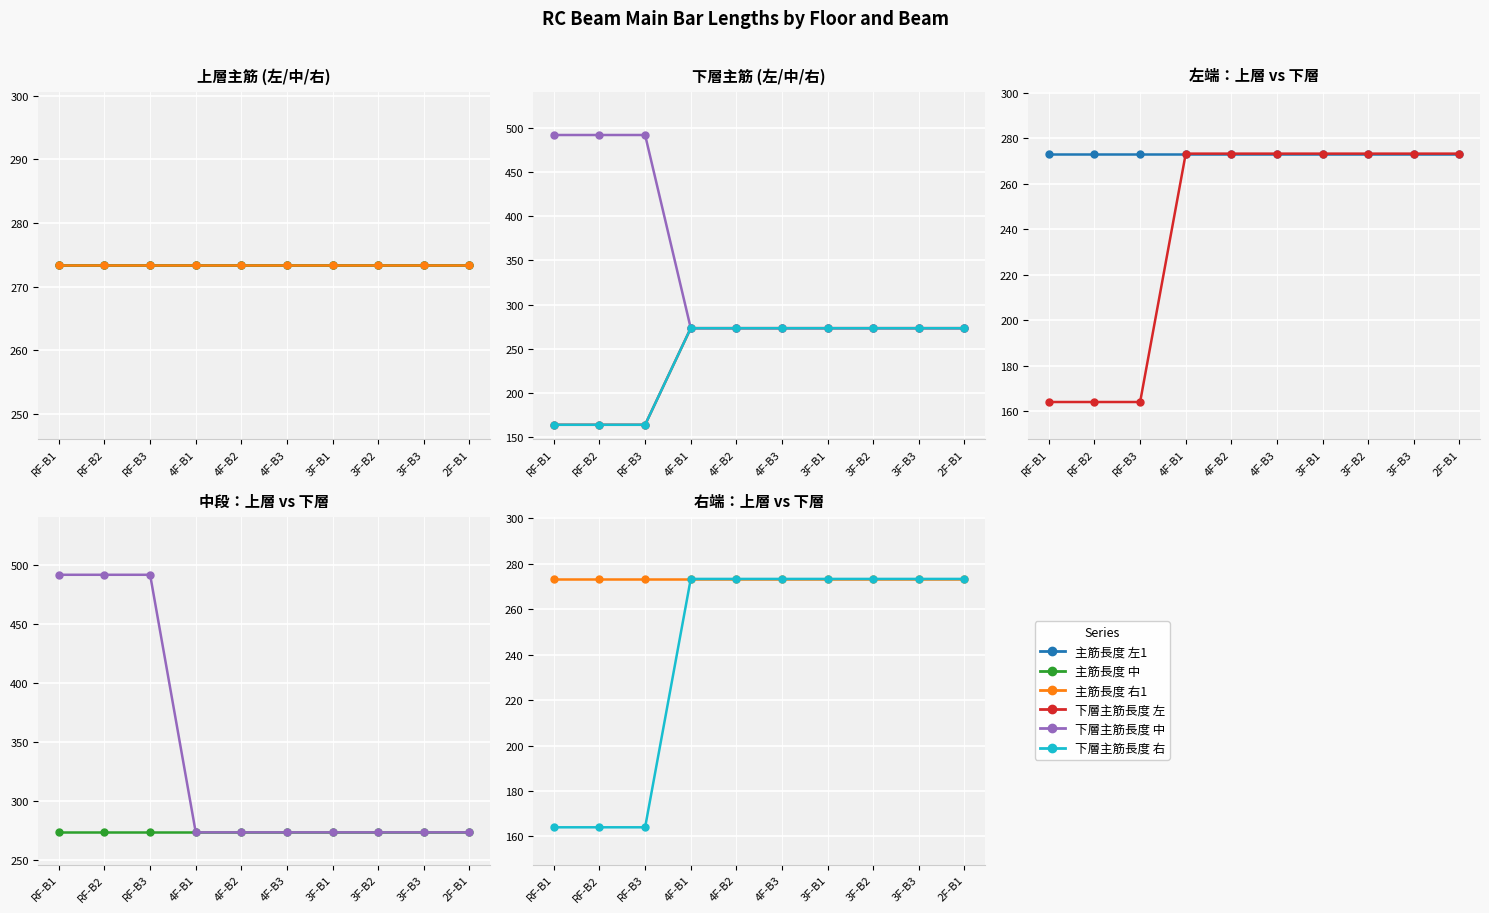

What position from the left is 3F-B3?

9